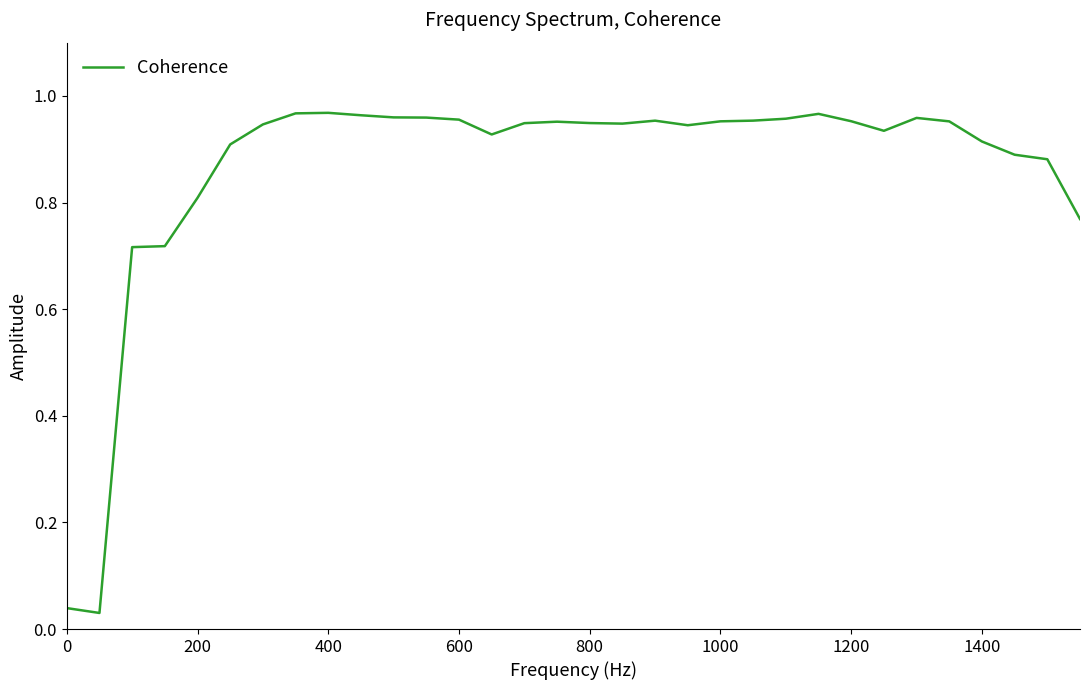

What is the sum of all values?

27.7